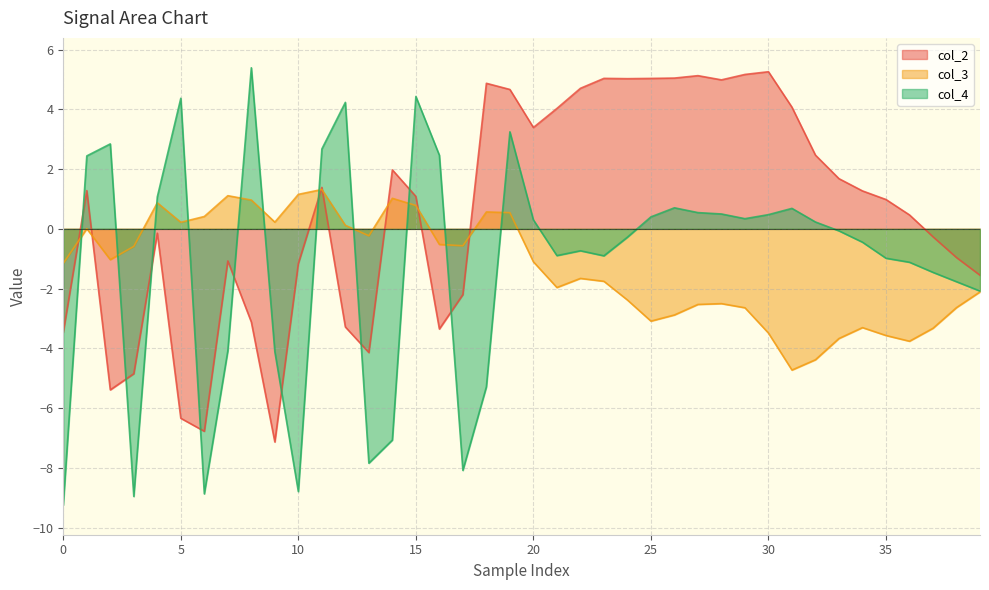

The col_3 series shows -0.6 at 17. True or false?

True